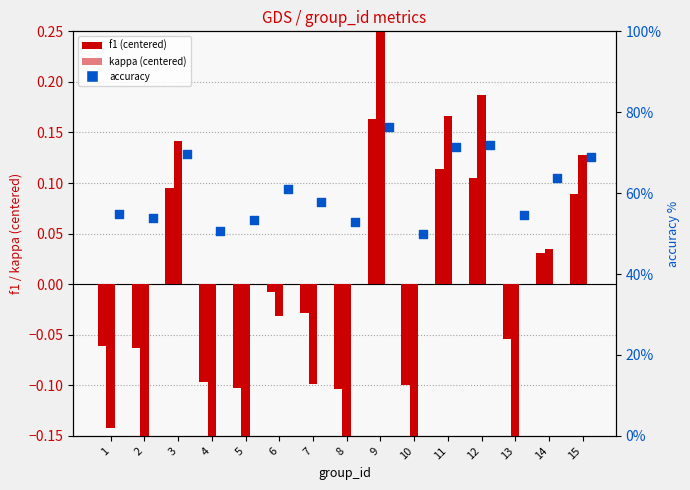

Which series has the widest spread of Y values?

kappa (centered)